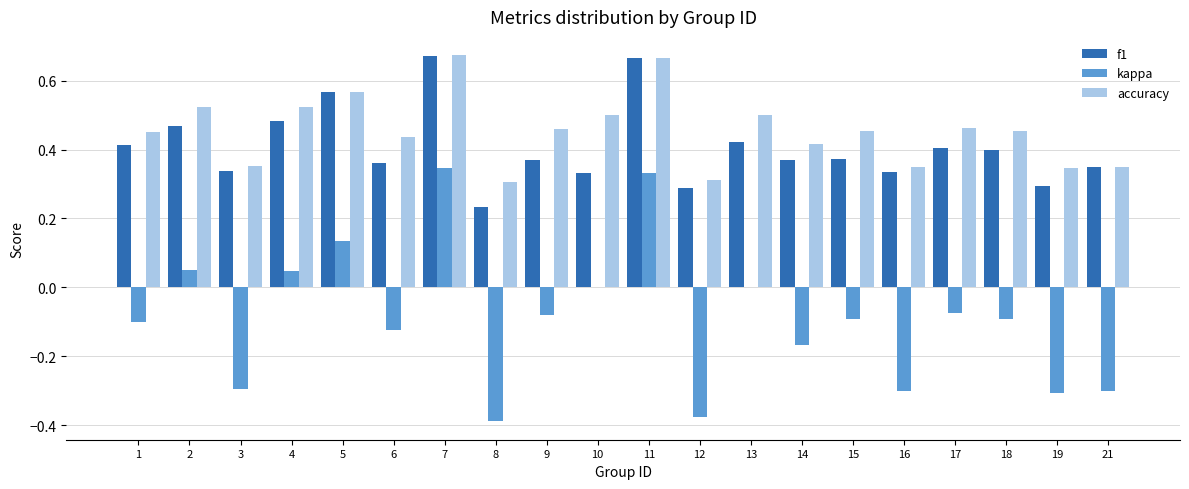

Does the chart contain stacked bars?

No